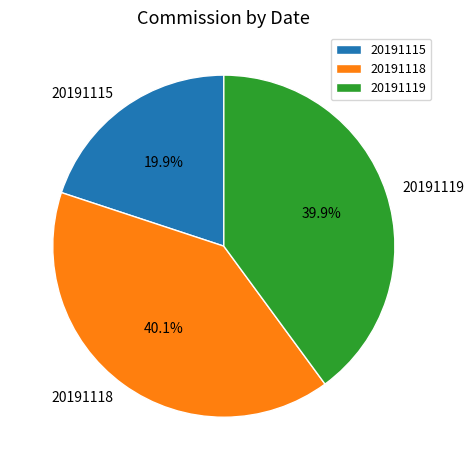

To the nearest percent, what percentage of the pie is 20191115?

20%